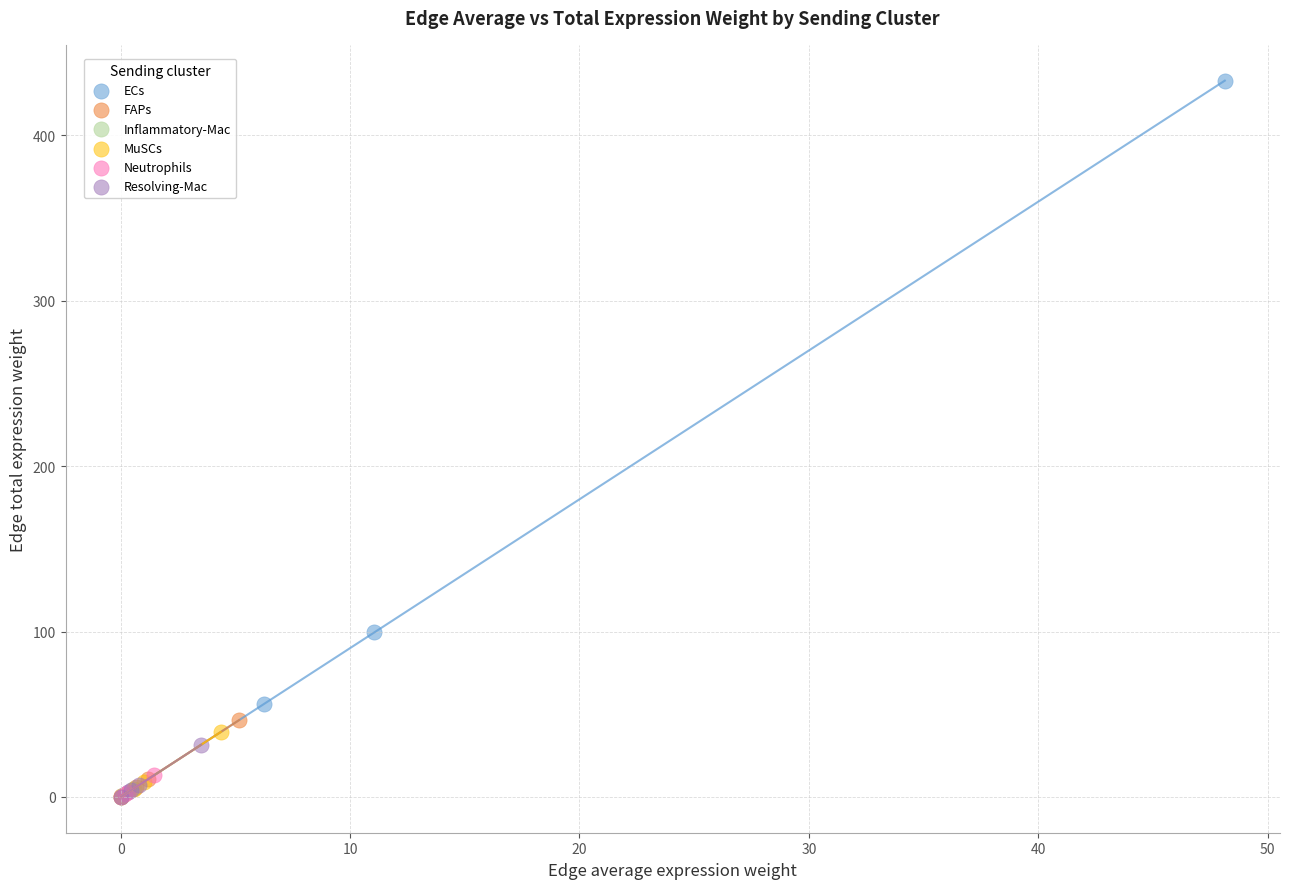

What are all the series names shown in the legend?

ECs, FAPs, Inflammatory-Mac, MuSCs, Neutrophils, Resolving-Mac